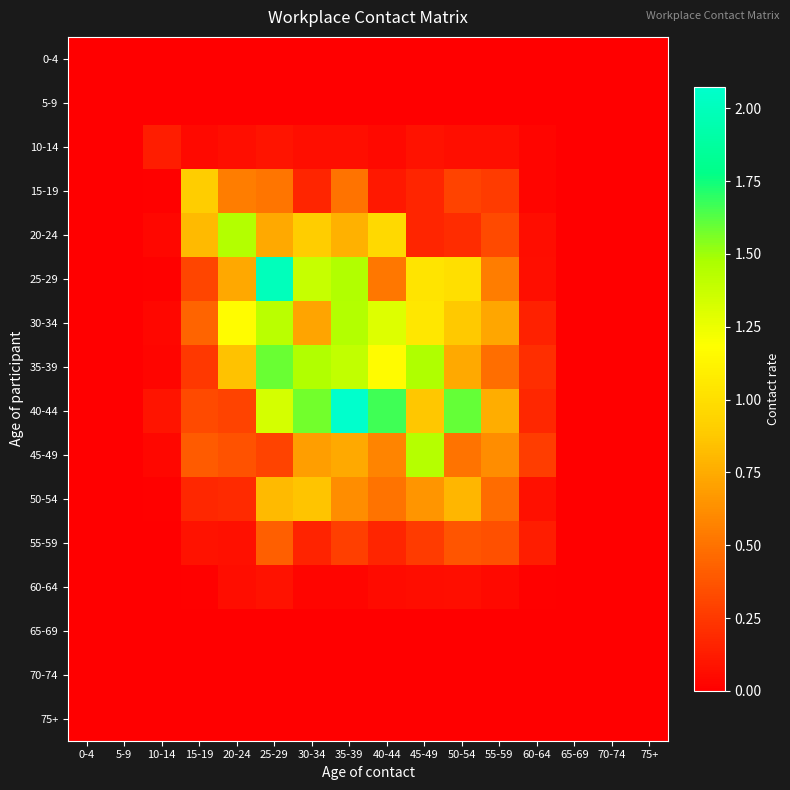

Reading left to right, what are all the values shown in this chart?

0-4: 0-4=0.0	5-9=0.0	10-14=0.0	15-19=0.0	20-24=0.0	25-29=0.0	30-34=0.0	35-39=0.0	40-44=0.0	45-49=0.0	50-54=0.0	55-59=0.0	60-64=0.0	65-69=0.0	70-74=0.0	75+=0.0
5-9: 0-4=0.0	5-9=0.0	10-14=0.0	15-19=0.0	20-24=0.0	25-29=0.0	30-34=0.0	35-39=0.0	40-44=0.0	45-49=0.0	50-54=0.0	55-59=0.0	60-64=0.0	65-69=0.0	70-74=0.0	75+=0.0
10-14: 0-4=0.0	5-9=0.0	10-14=0.1	15-19=0.0	20-24=0.1	25-29=0.1	30-34=0.1	35-39=0.1	40-44=0.0	45-49=0.1	50-54=0.1	55-59=0.1	60-64=0.0	65-69=0.0	70-74=0.0	75+=0.0
15-19: 0-4=0.0	5-9=0.0	10-14=0.0	15-19=0.9	20-24=0.6	25-29=0.5	30-34=0.2	35-39=0.5	40-44=0.1	45-49=0.2	50-54=0.3	55-59=0.3	60-64=0.0	65-69=0.0	70-74=0.0	75+=0.0
20-24: 0-4=0.0	5-9=0.0	10-14=0.0	15-19=0.8	20-24=1.4	25-29=0.7	30-34=0.9	35-39=0.8	40-44=1.0	45-49=0.2	50-54=0.2	55-59=0.3	60-64=0.1	65-69=0.0	70-74=0.0	75+=0.0
25-29: 0-4=0.0	5-9=0.0	10-14=0.0	15-19=0.3	20-24=0.7	25-29=2.0	30-34=1.4	35-39=1.5	40-44=0.5	45-49=1.0	50-54=1.0	55-59=0.5	60-64=0.1	65-69=0.0	70-74=0.0	75+=0.0
30-34: 0-4=0.0	5-9=0.0	10-14=0.0	15-19=0.4	20-24=1.2	25-29=1.4	30-34=0.7	35-39=1.4	40-44=1.3	45-49=1.1	50-54=0.9	55-59=0.7	60-64=0.2	65-69=0.0	70-74=0.0	75+=0.0
35-39: 0-4=0.0	5-9=0.0	10-14=0.0	15-19=0.2	20-24=0.8	25-29=1.6	30-34=1.5	35-39=1.4	40-44=1.2	45-49=1.5	50-54=0.7	55-59=0.5	60-64=0.2	65-69=0.0	70-74=0.0	75+=0.0
40-44: 0-4=0.0	5-9=0.0	10-14=0.1	15-19=0.3	20-24=0.3	25-29=1.3	30-34=1.6	35-39=2.1	40-44=1.7	45-49=0.9	50-54=1.6	55-59=0.8	60-64=0.2	65-69=0.0	70-74=0.0	75+=0.0
45-49: 0-4=0.0	5-9=0.0	10-14=0.0	15-19=0.4	20-24=0.4	25-29=0.3	30-34=0.7	35-39=0.7	40-44=0.6	45-49=1.4	50-54=0.5	55-59=0.6	60-64=0.3	65-69=0.0	70-74=0.0	75+=0.0
50-54: 0-4=0.0	5-9=0.0	10-14=0.0	15-19=0.2	20-24=0.2	25-29=0.8	30-34=0.9	35-39=0.6	40-44=0.5	45-49=0.6	50-54=0.8	55-59=0.5	60-64=0.1	65-69=0.0	70-74=0.0	75+=0.0
55-59: 0-4=0.0	5-9=0.0	10-14=0.0	15-19=0.1	20-24=0.1	25-29=0.4	30-34=0.2	35-39=0.3	40-44=0.2	45-49=0.3	50-54=0.4	55-59=0.4	60-64=0.1	65-69=0.0	70-74=0.0	75+=0.0
60-64: 0-4=0.0	5-9=0.0	10-14=0.0	15-19=0.0	20-24=0.1	25-29=0.1	30-34=0.0	35-39=0.0	40-44=0.1	45-49=0.1	50-54=0.1	55-59=0.0	60-64=0.0	65-69=0.0	70-74=0.0	75+=0.0
65-69: 0-4=0.0	5-9=0.0	10-14=0.0	15-19=0.0	20-24=0.0	25-29=0.0	30-34=0.0	35-39=0.0	40-44=0.0	45-49=0.0	50-54=0.0	55-59=0.0	60-64=0.0	65-69=0.0	70-74=0.0	75+=0.0
70-74: 0-4=0.0	5-9=0.0	10-14=0.0	15-19=0.0	20-24=0.0	25-29=0.0	30-34=0.0	35-39=0.0	40-44=0.0	45-49=0.0	50-54=0.0	55-59=0.0	60-64=0.0	65-69=0.0	70-74=0.0	75+=0.0
75+: 0-4=0.0	5-9=0.0	10-14=0.0	15-19=0.0	20-24=0.0	25-29=0.0	30-34=0.0	35-39=0.0	40-44=0.0	45-49=0.0	50-54=0.0	55-59=0.0	60-64=0.0	65-69=0.0	70-74=0.0	75+=0.0